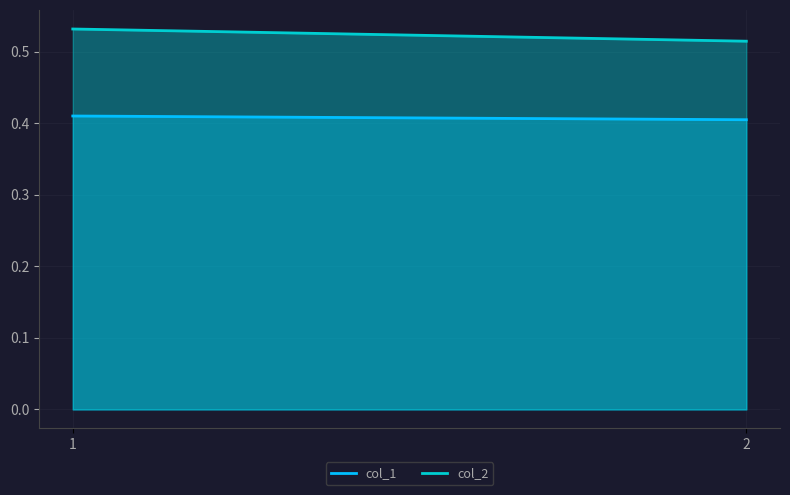

How many distinct data groups are displayed?

2